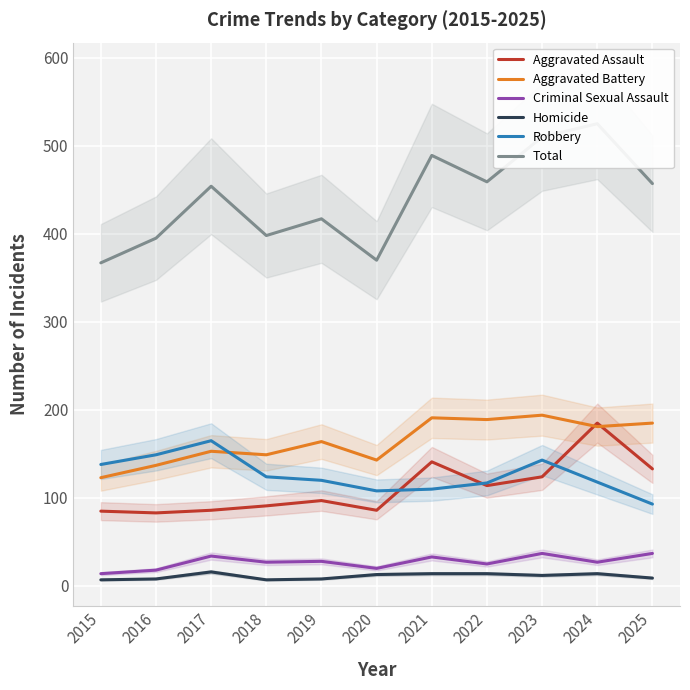

True or false: Aggravated Assault and Total intersect in this chart.

False